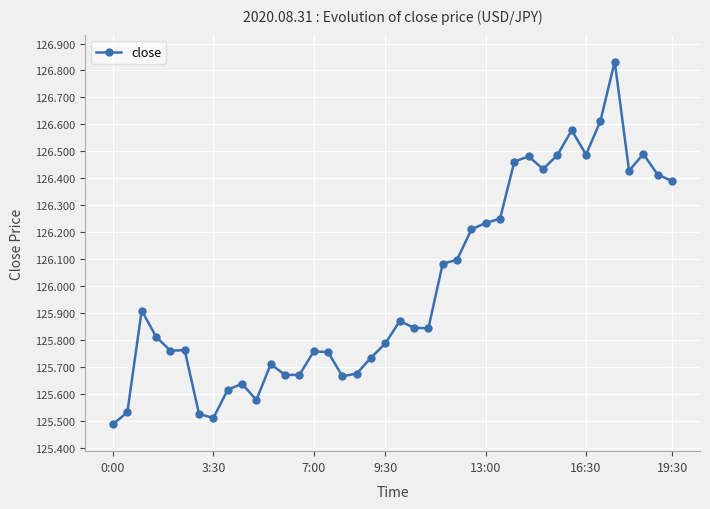

True or false: the data has more than 0 interior local peaks.

True